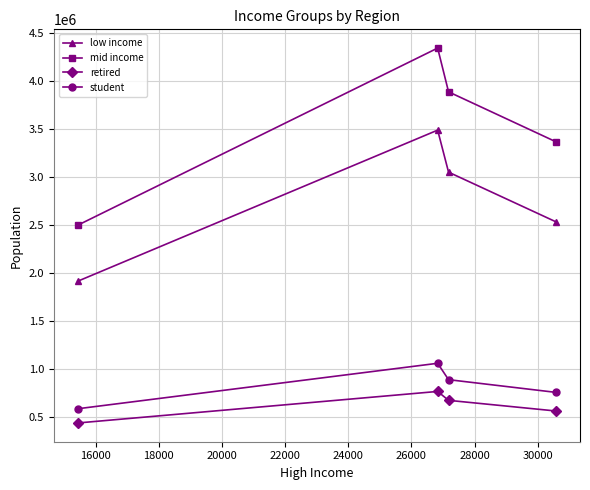

How many lines are shown in the chart?

4